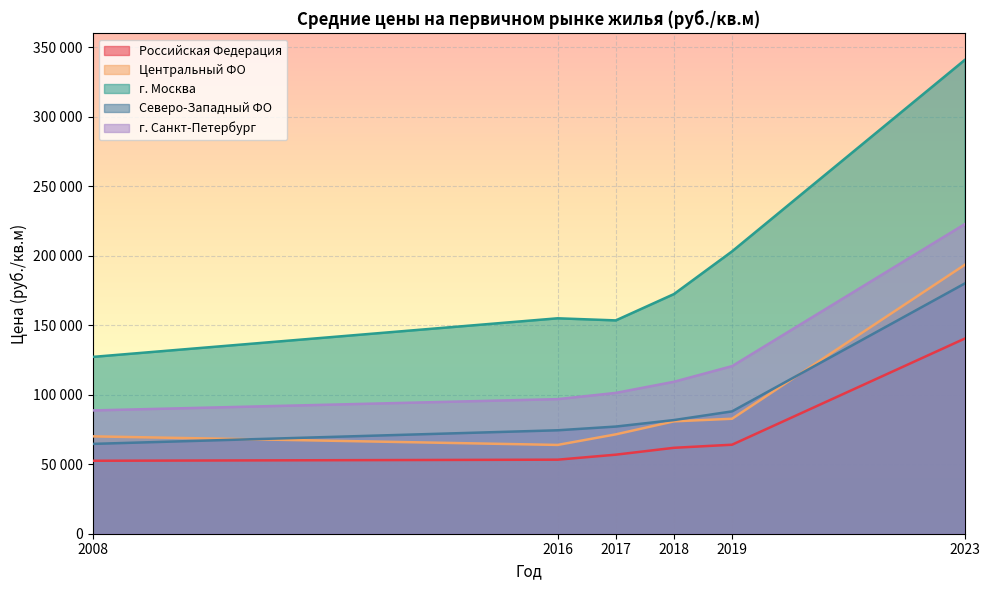

What is the greatest value displayed?

340836.8